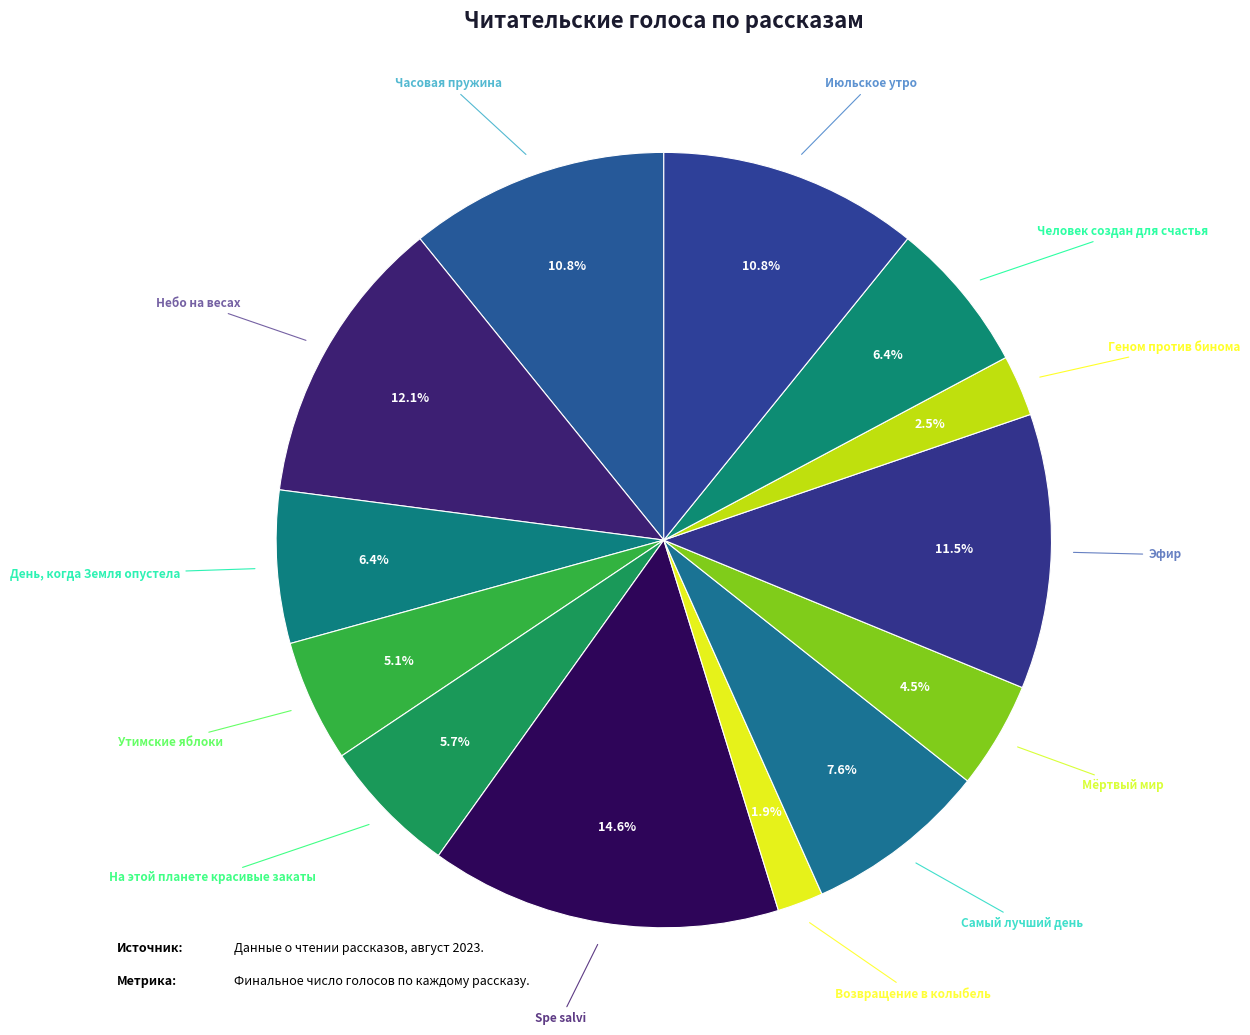

Is there any slice that represents more than half of the pie?

No